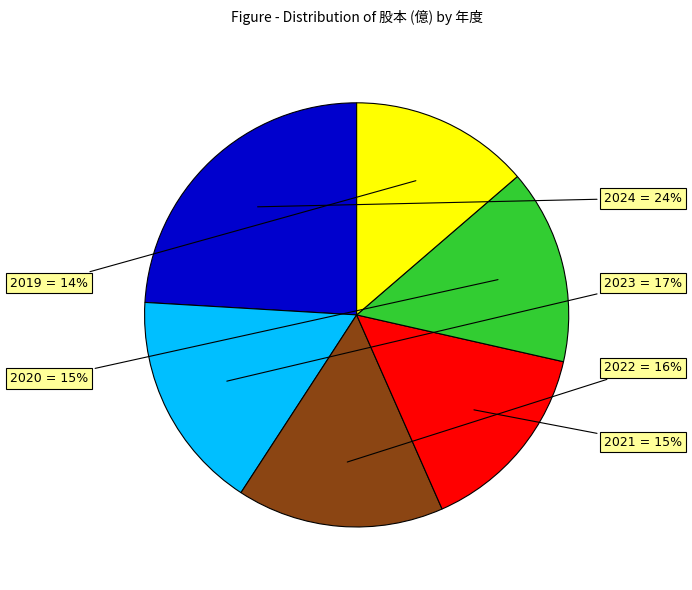

Does any single category account for the majority?

No